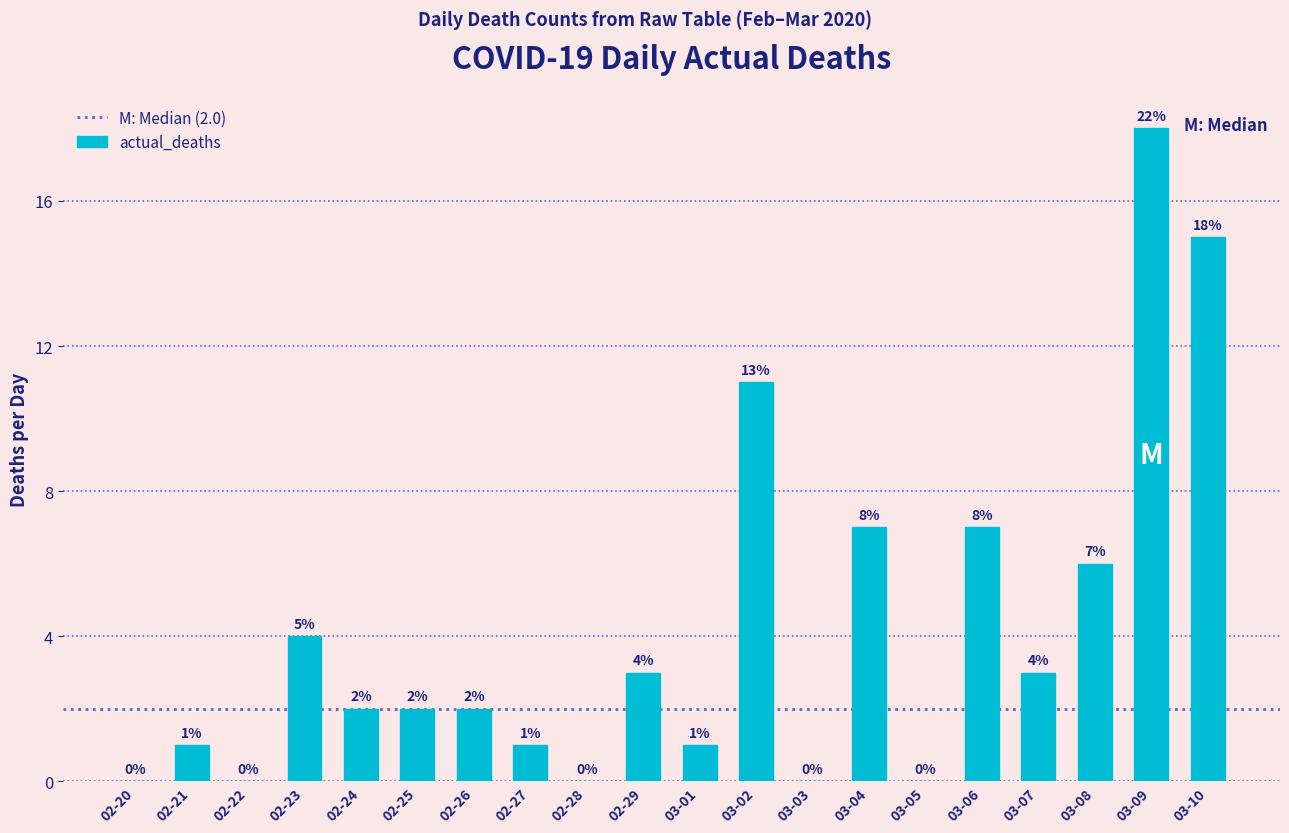

Is it true that the value at 02-29 is 3?

True